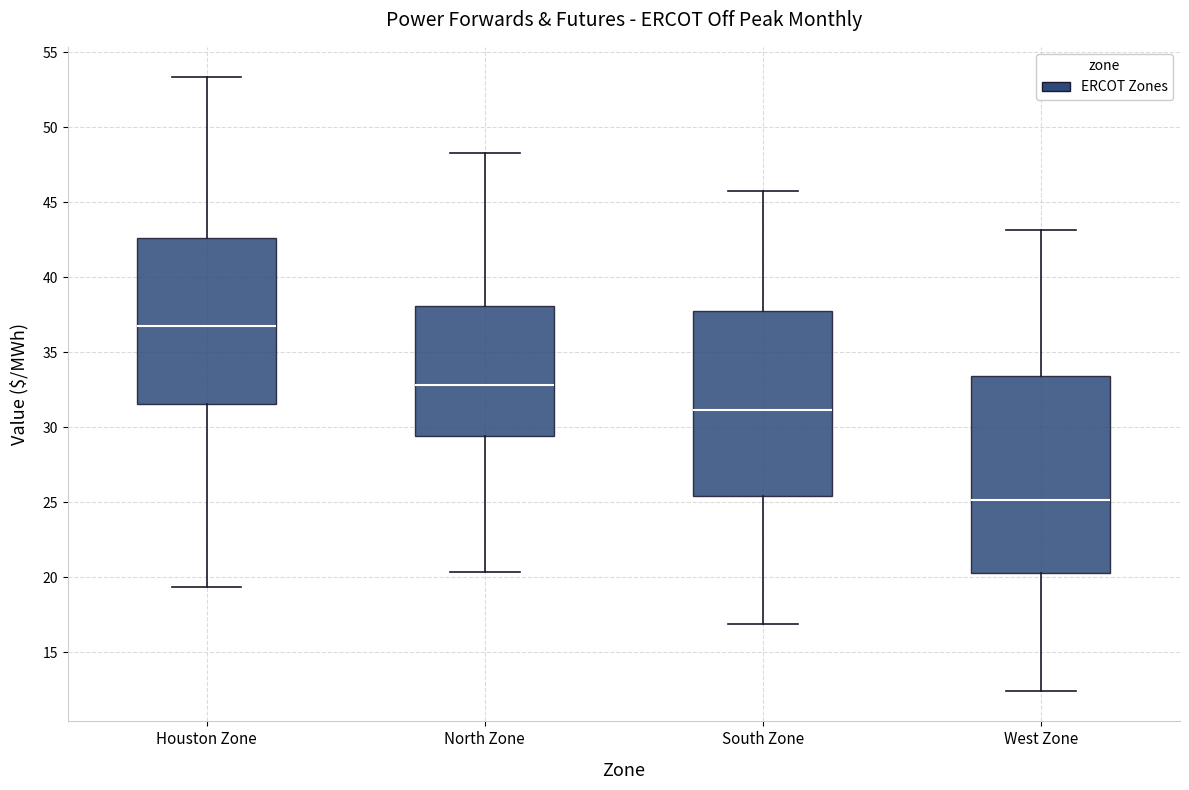

Comparing the boxes themselves (not the whiskers), which one is the tallest?

West Zone